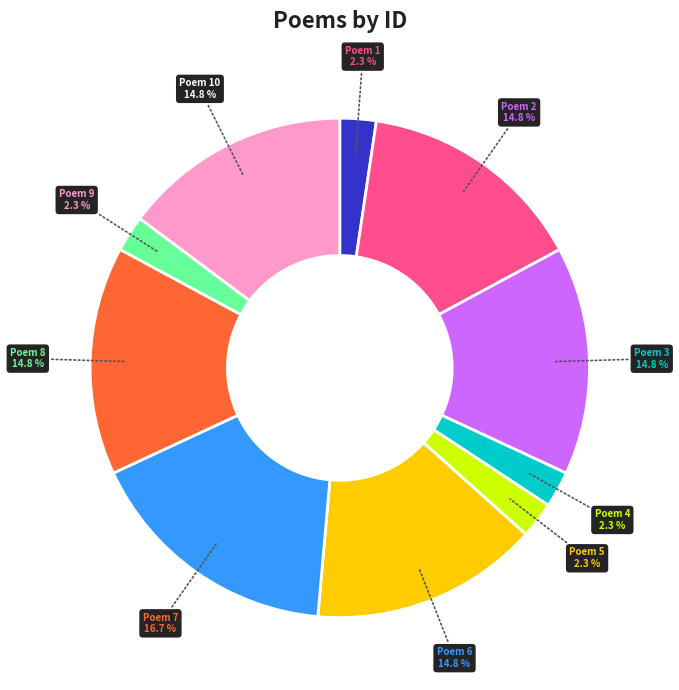

Count the number of slices in the pie.

10